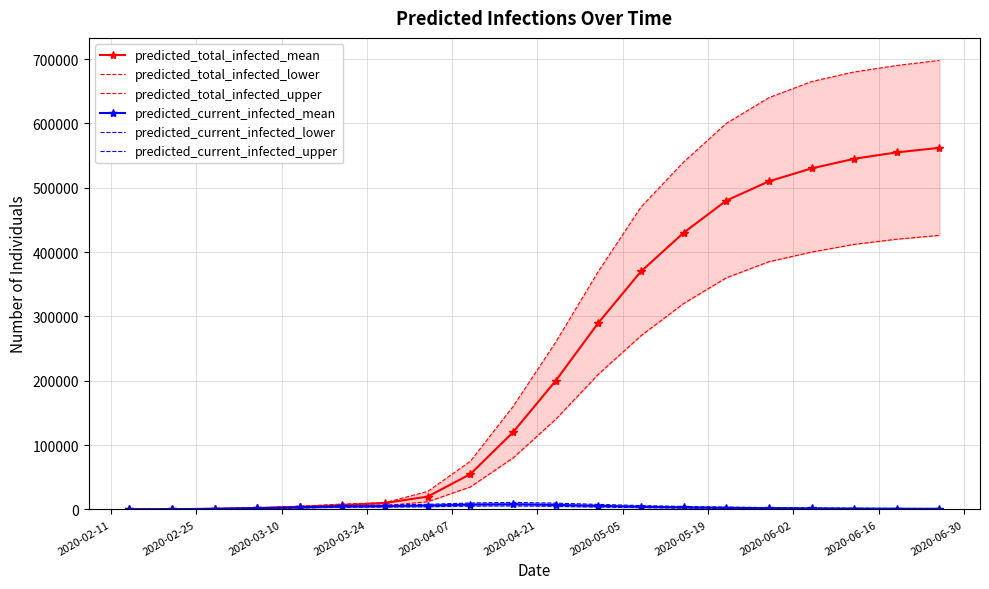

True or false: predicted_current_infected_mean has more than 0 points higher than both neighbors.

True